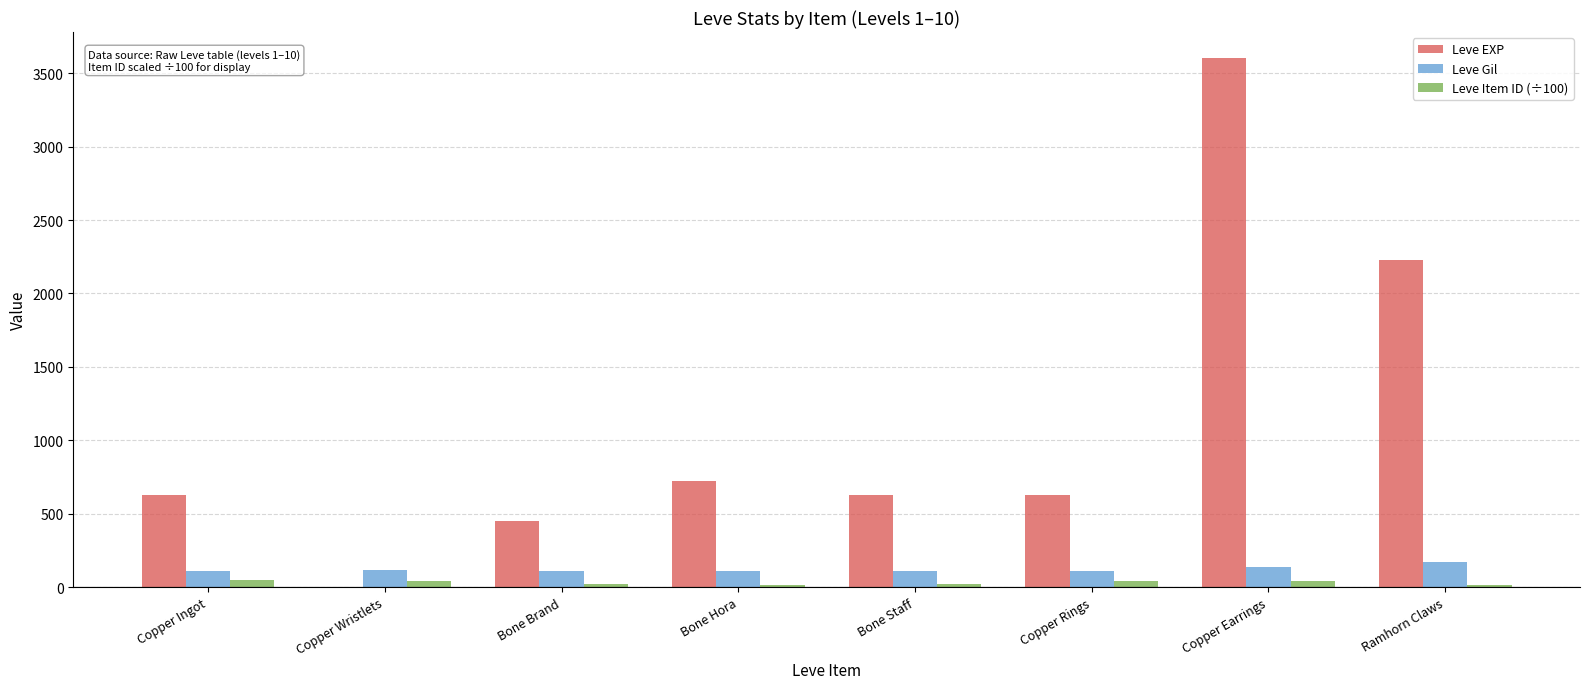

What is the spread (max minus min) of values at Copper Earrings?

3558.0